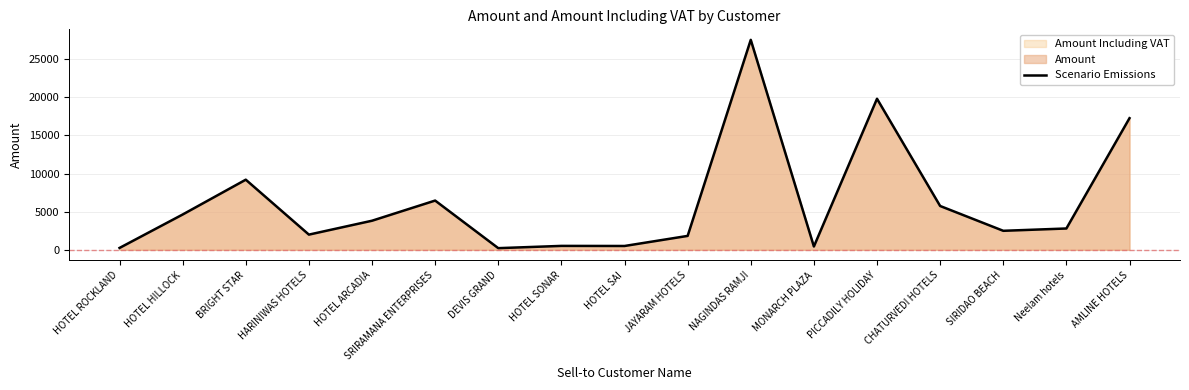

What is the average value?

6205.9